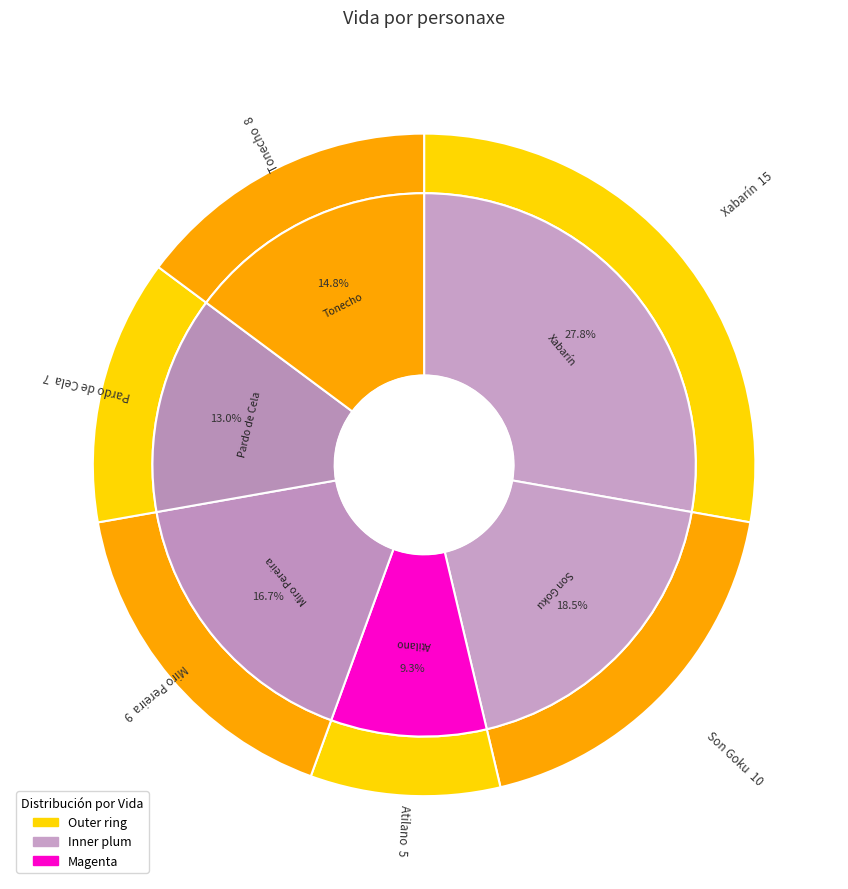

Is the sum of Atilano and Xabarín greater than half?

No